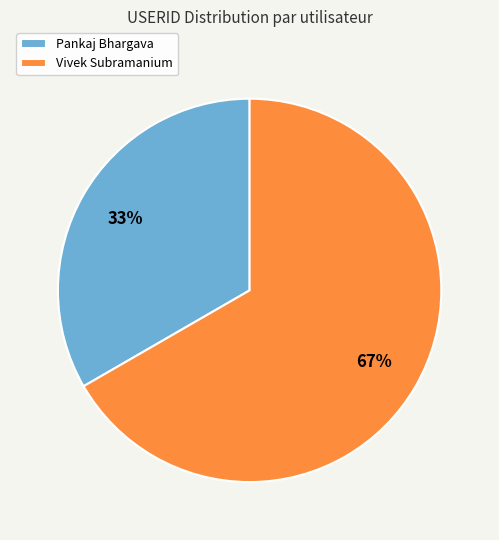

Is it true that Vivek Subramanium is 67% of the pie?

True